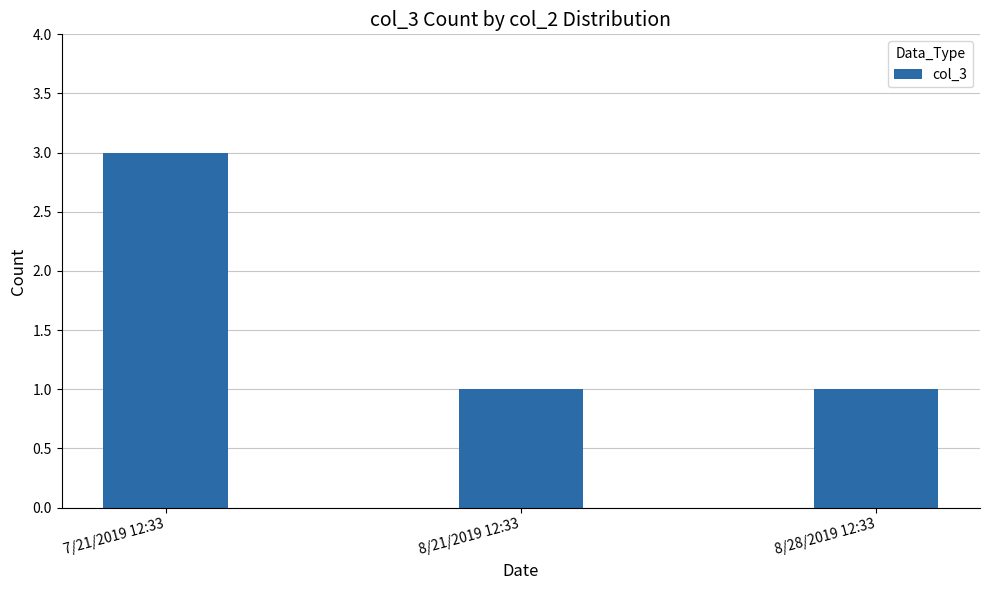

True or false: the data shows 1 at 8/21/2019 12:33.

True